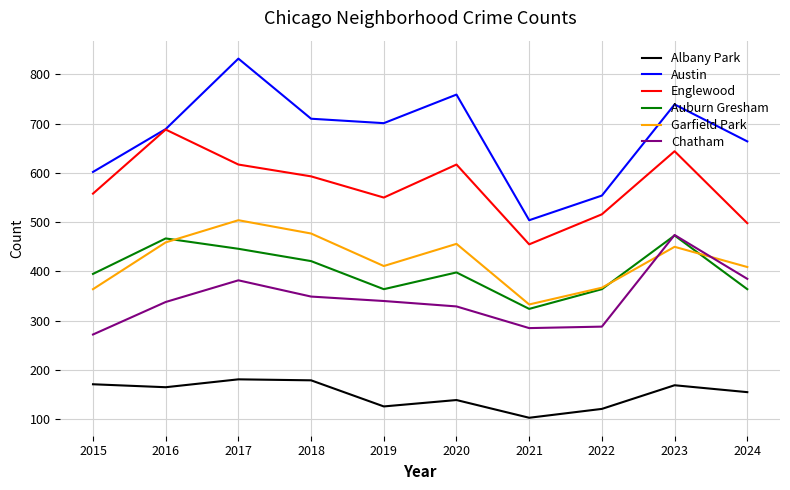

Where is Albany Park nearest to the value 142?

2020